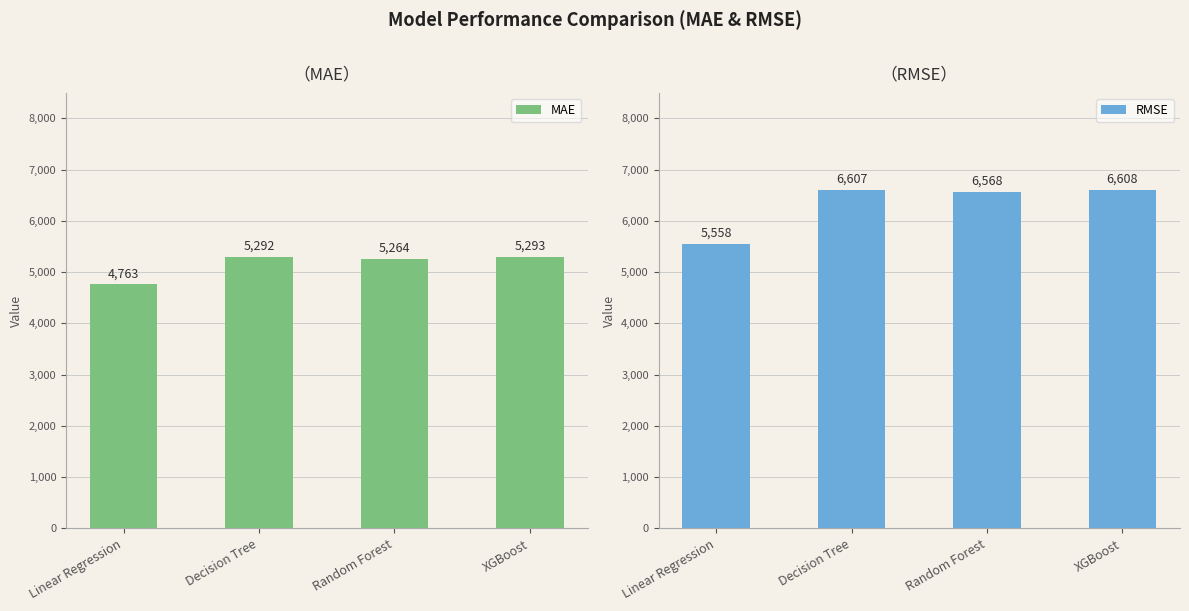

Reading left to right, list all the values displayed in this chart.

MAE: Linear Regression=4762.7	Decision Tree=5292.3	Random Forest=5263.9	XGBoost=5292.6
RMSE: Linear Regression=5558.1	Decision Tree=6607.5	Random Forest=6567.5	XGBoost=6607.6